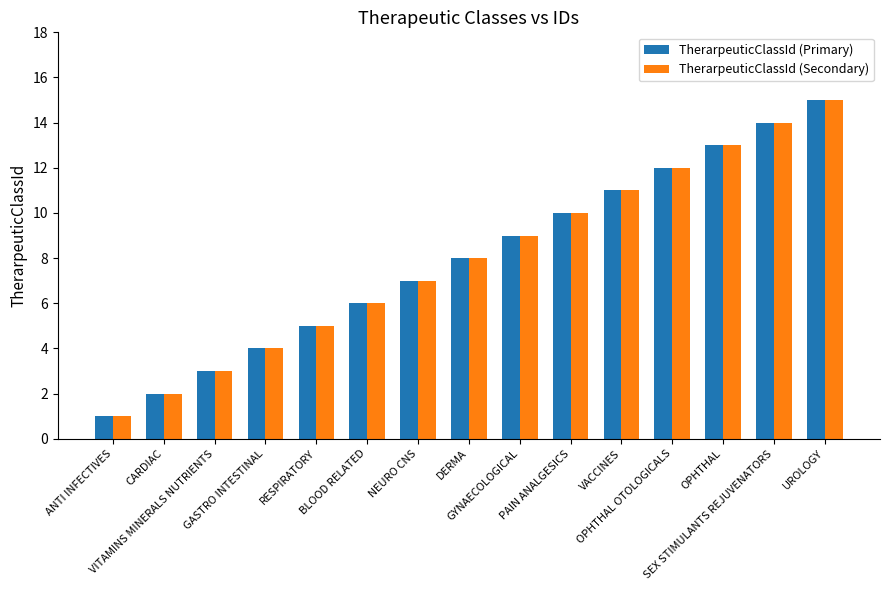

What is the maximum value shown in the chart?

15